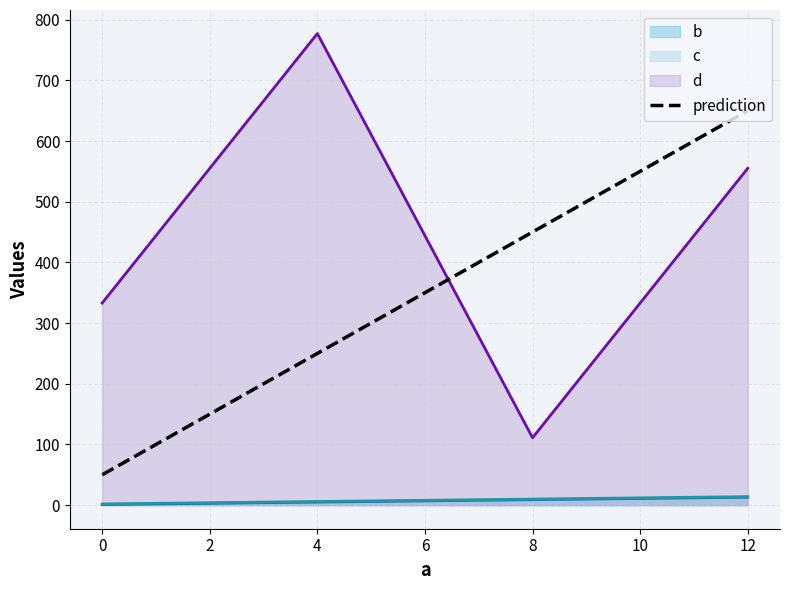

Is it true that c equals 14 at 12?

True